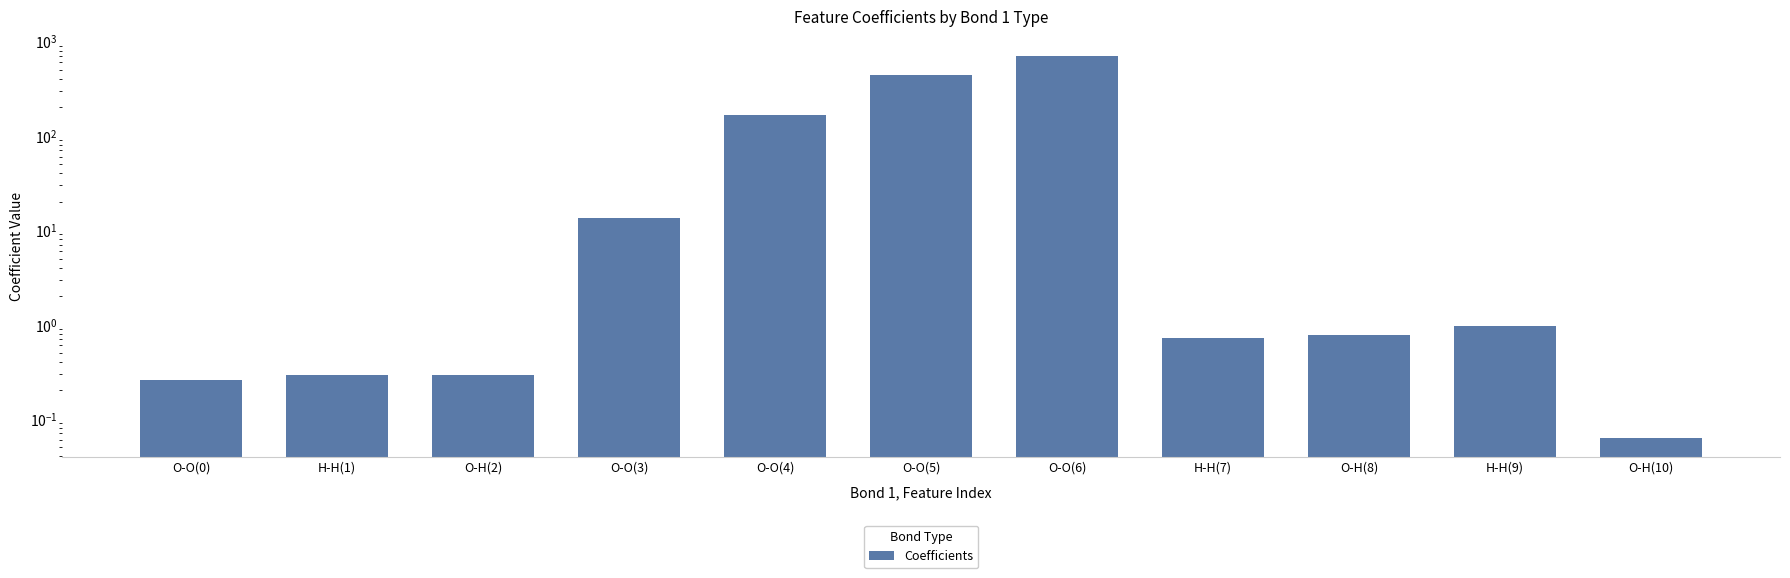

What is the label of the 7th bar from the right?

O-O(4)